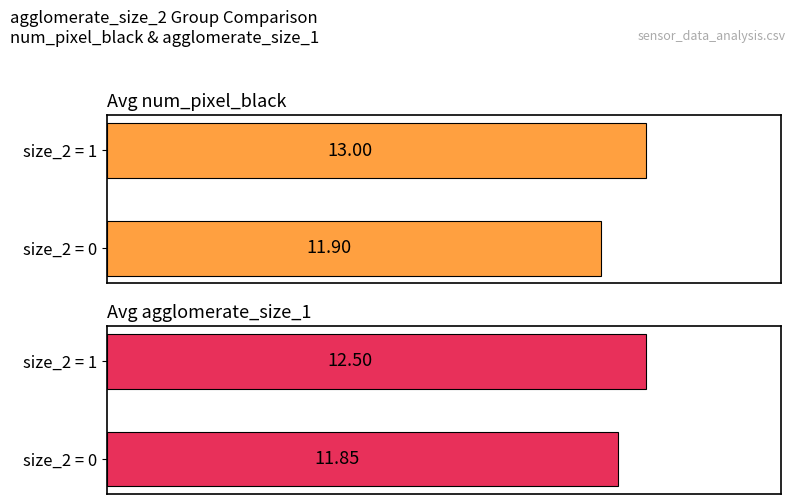

What is the minimum value for Avg num_pixel_black?

11.9